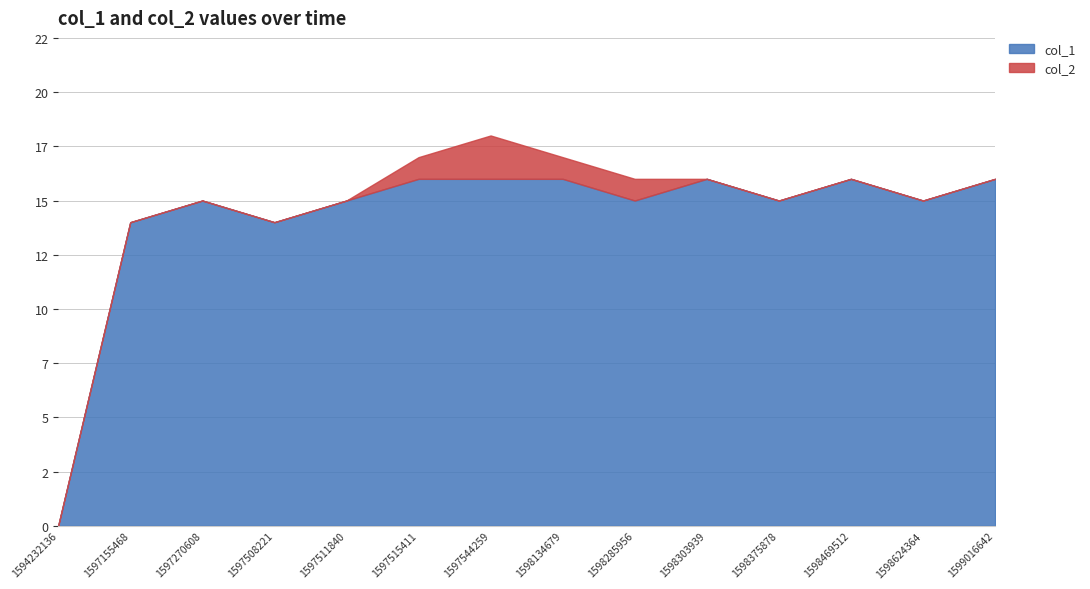

At how many categories does at least one series exceed 1?

13